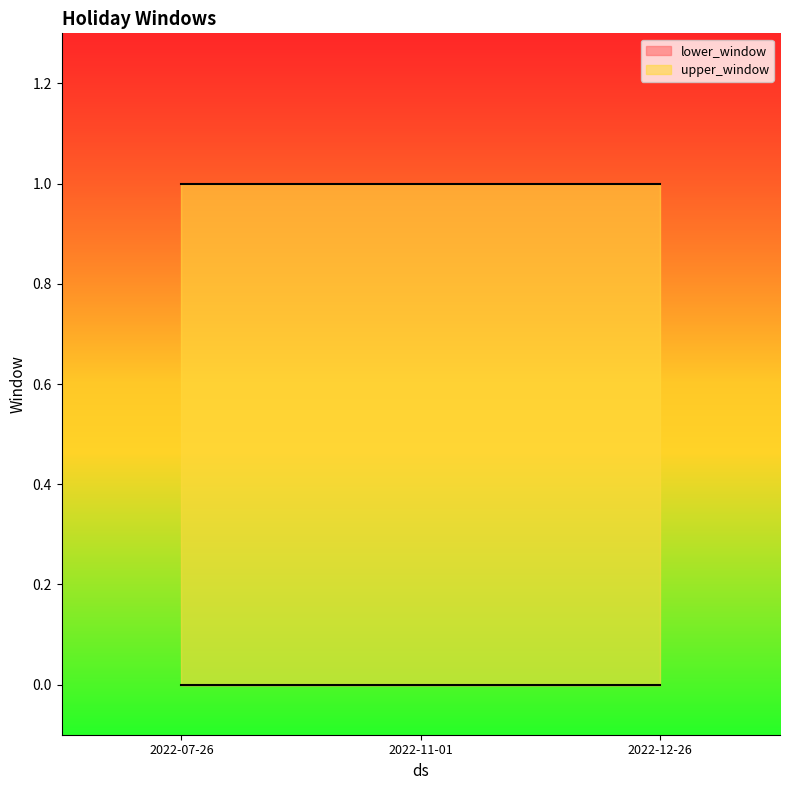

Between 2022-12-26 and 2022-07-26, which is larger?

2022-12-26